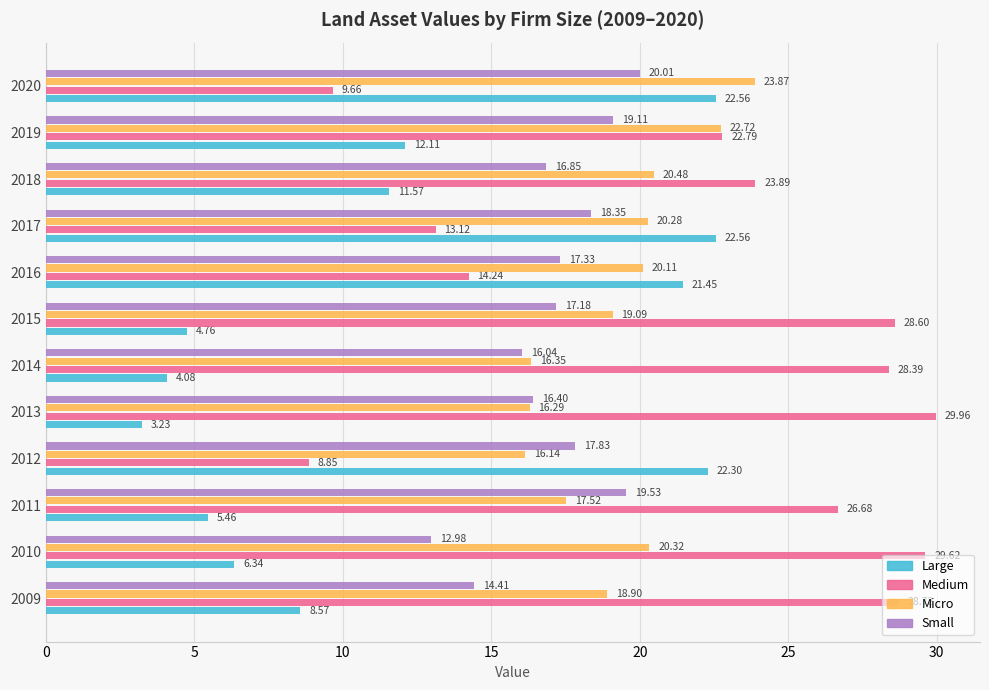

What is the difference between the maximum and second lowest values in the Large series?

18.5